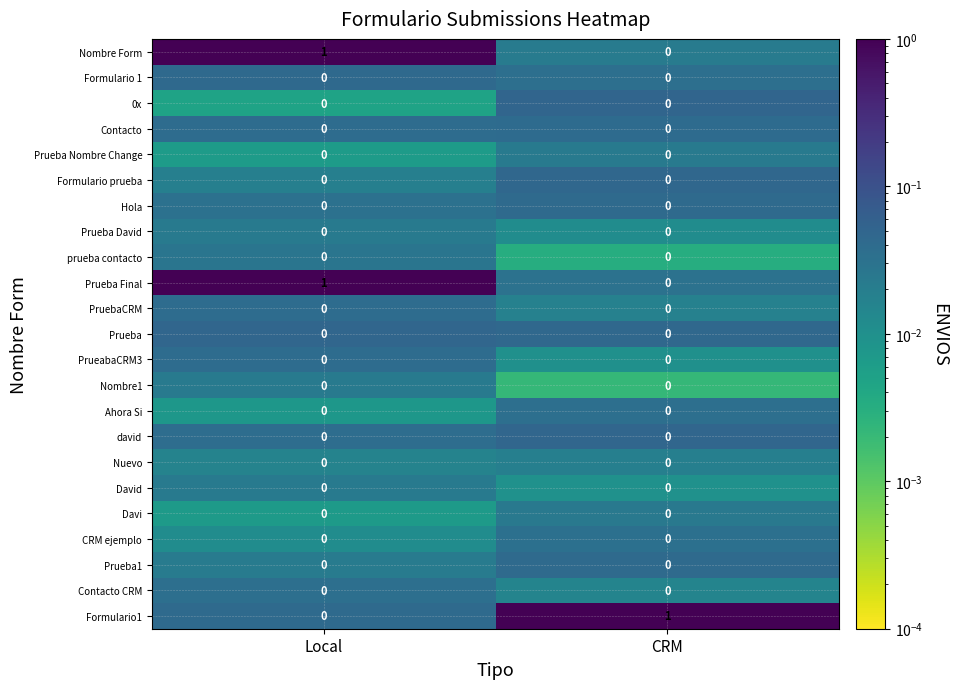

At which category is the sum across all series the highest?

Local